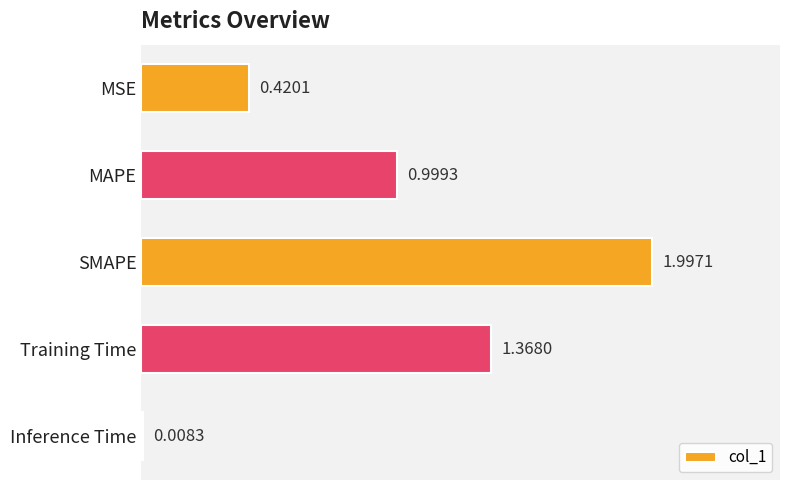

At which label is the value closest to 1?

MAPE